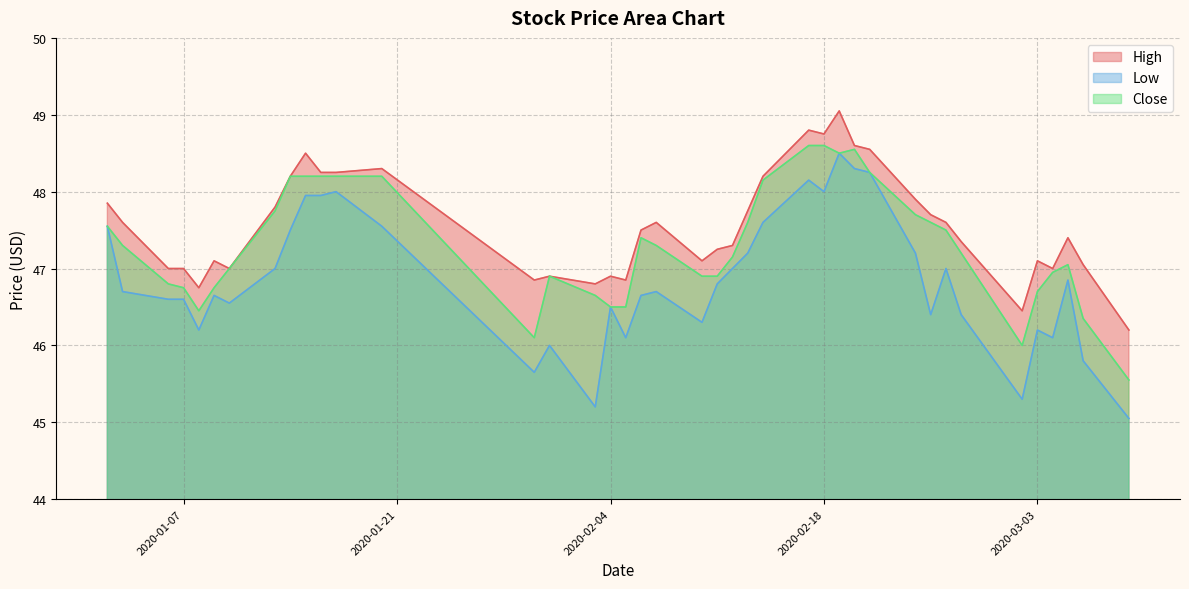

What are all the series names shown in the legend?

High, Low, Close